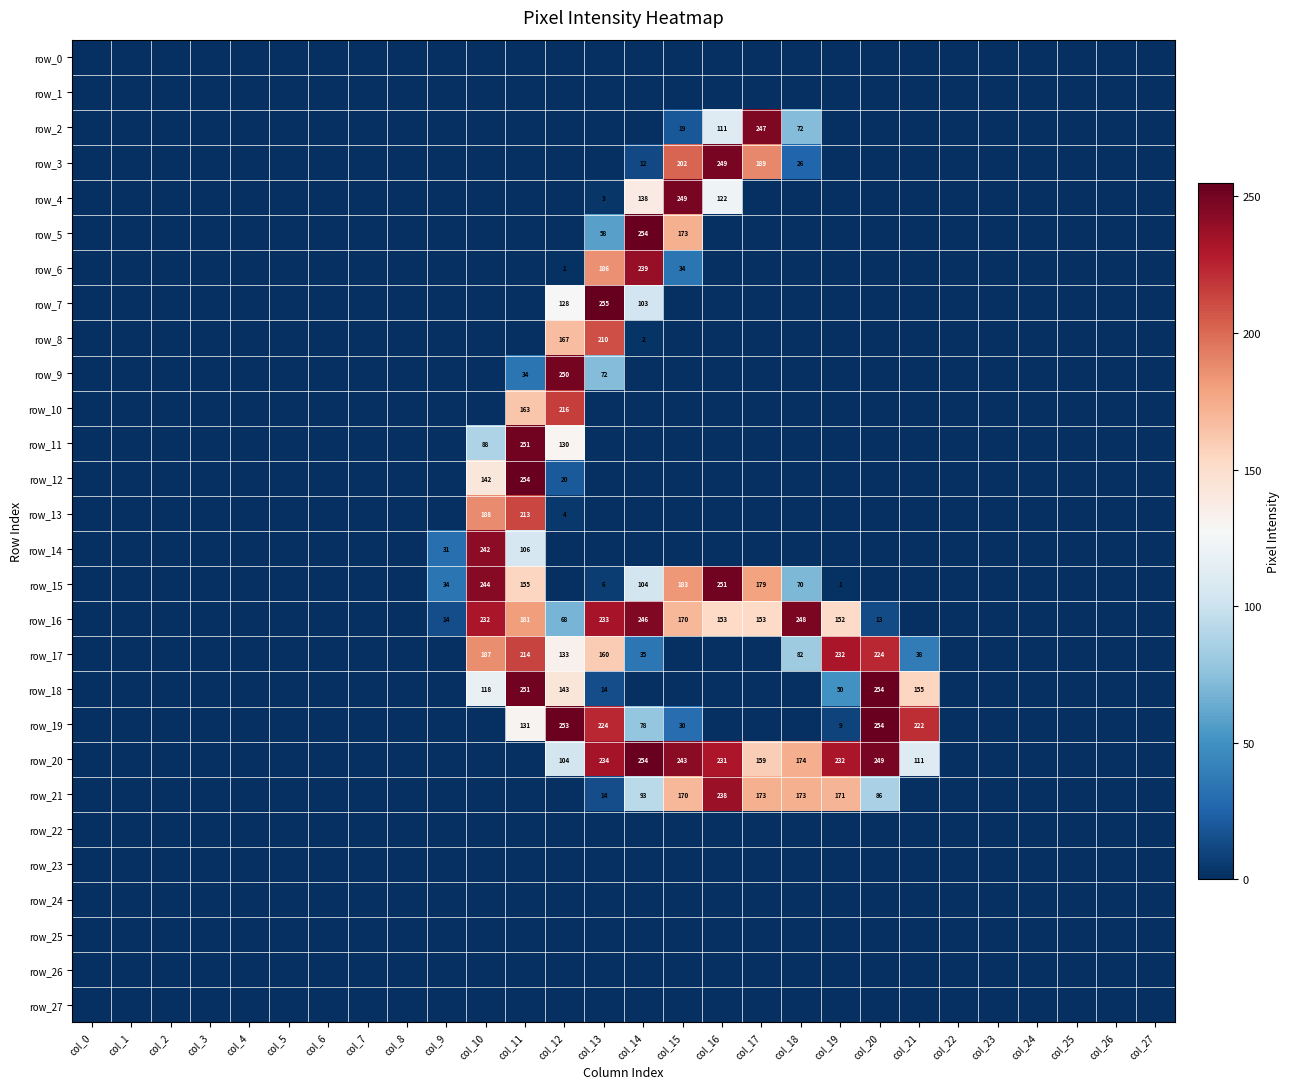

The row_12 series shows 0 at col_22. True or false?

True